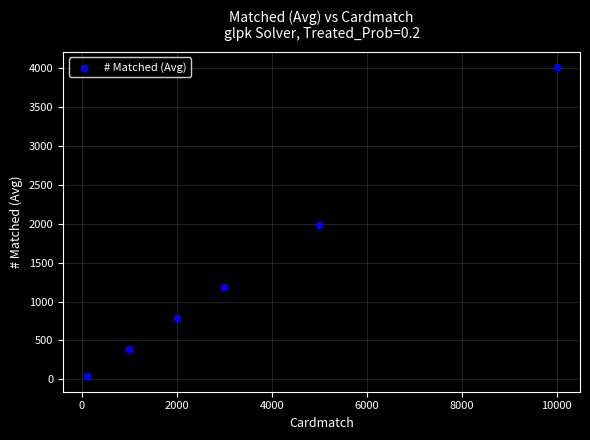

What is the range of X values (max minus min)?

9900.0